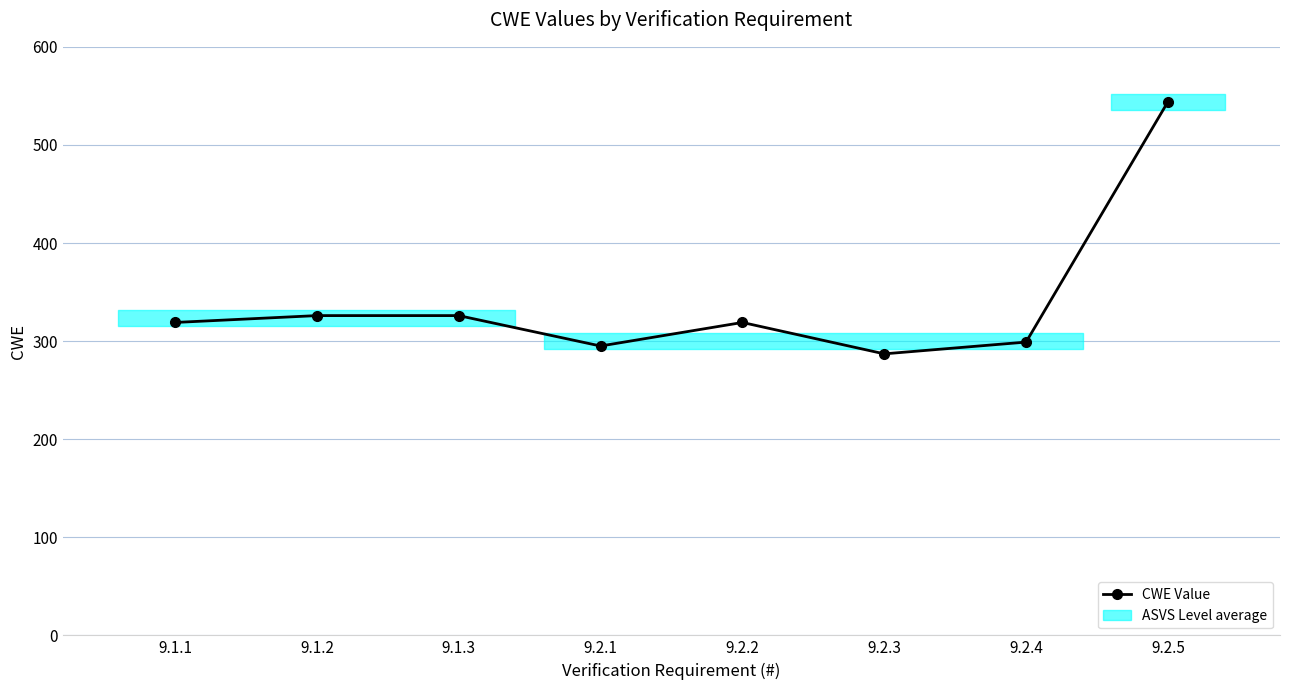

What position from the left is 9.2.4?

7